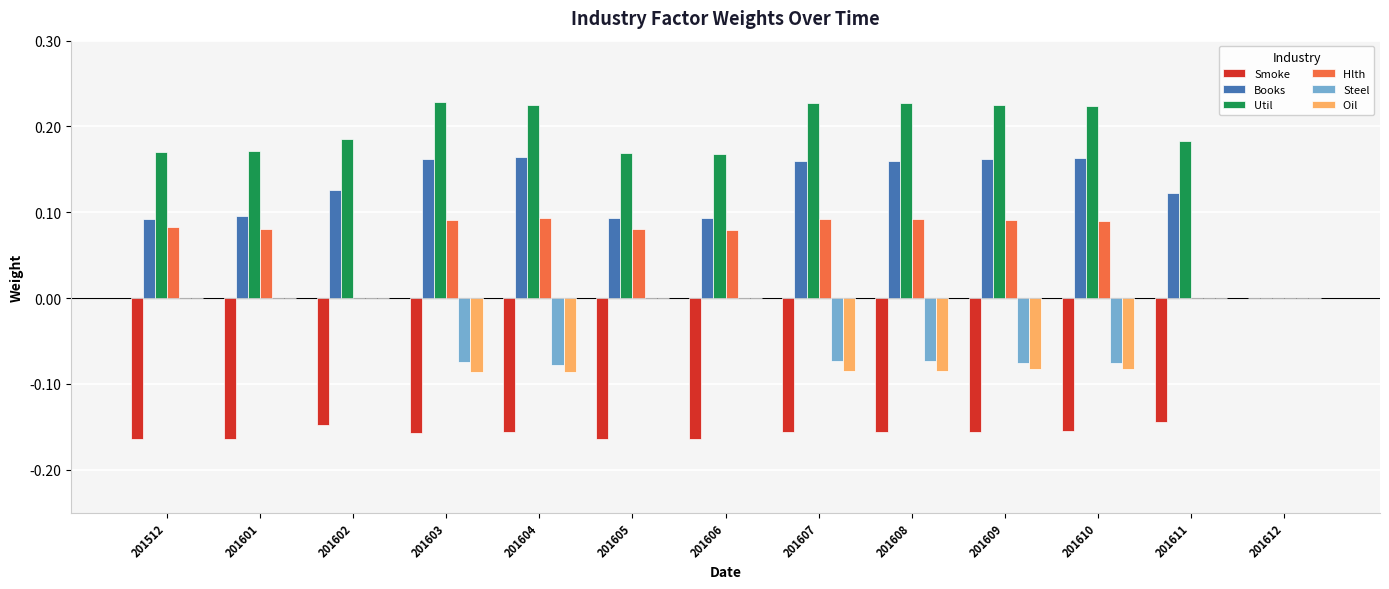

Count the number of categories in the chart.

13